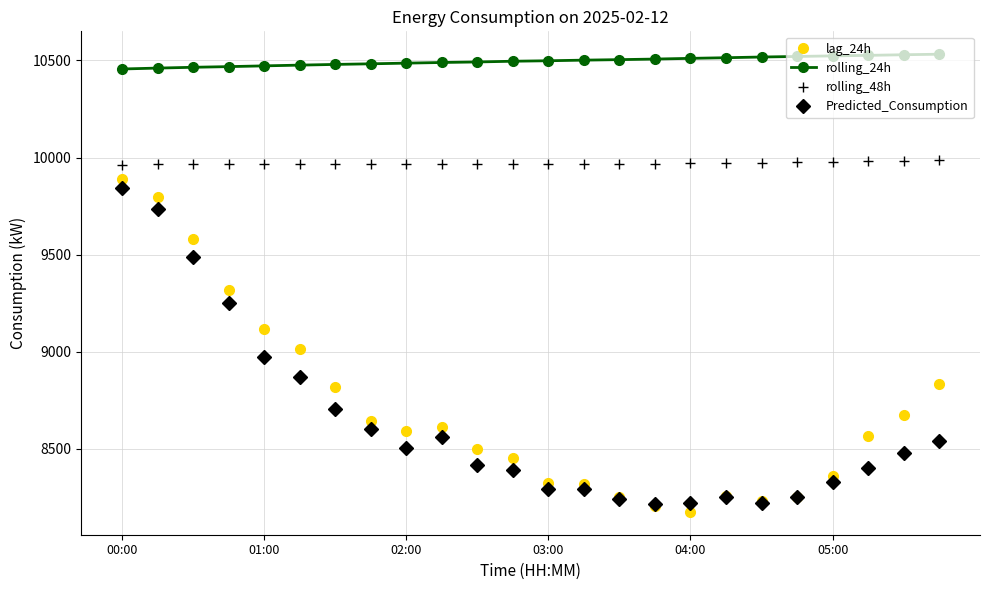

What is the greatest value displayed?

10531.7